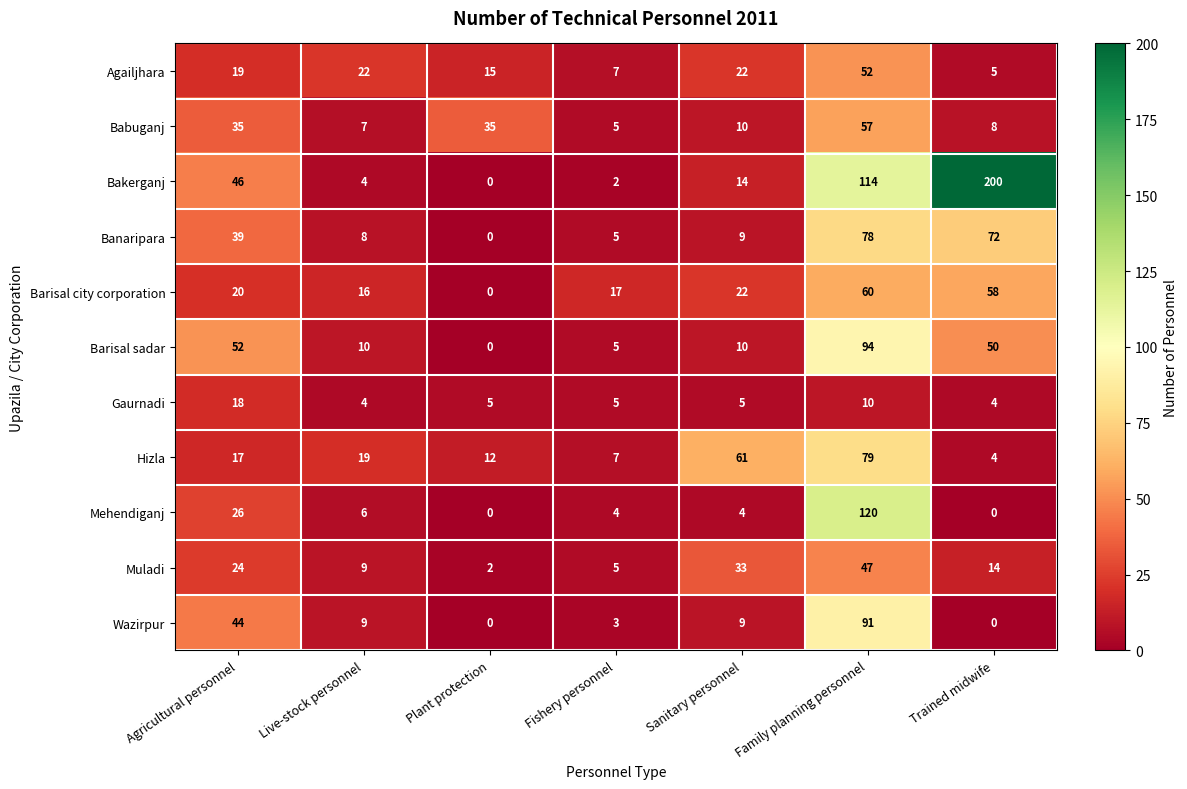

True or false: Banaripara has a value of 39 at Agricultural personnel.

True